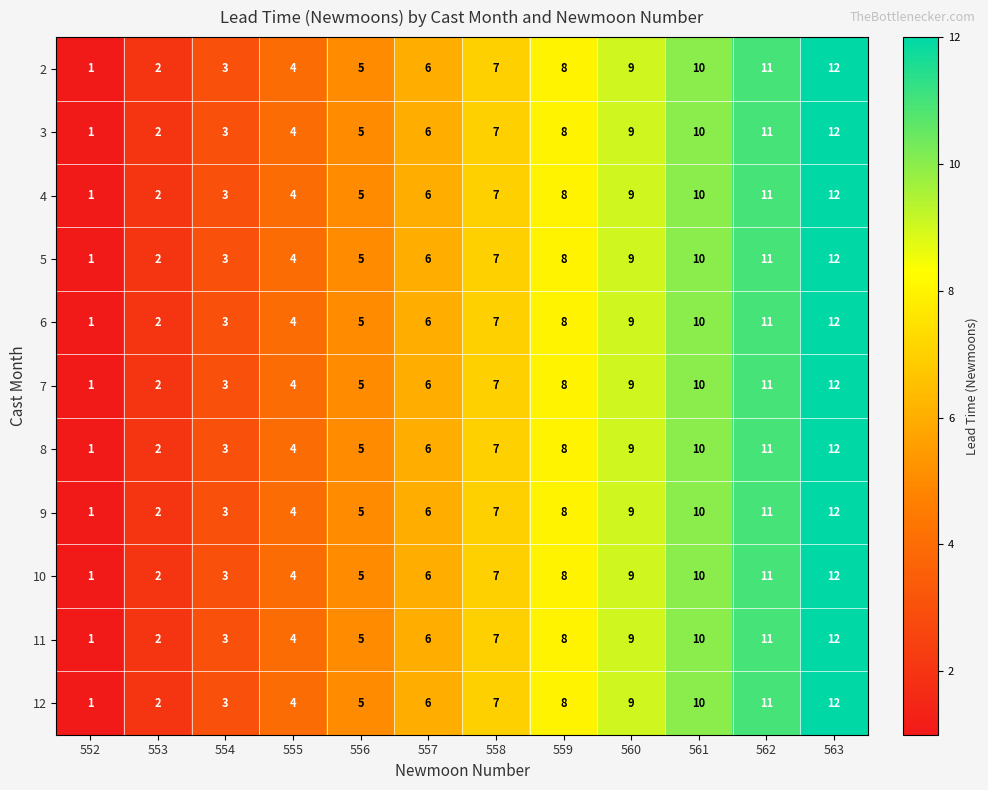

At which category is the sum across all series the highest?

563